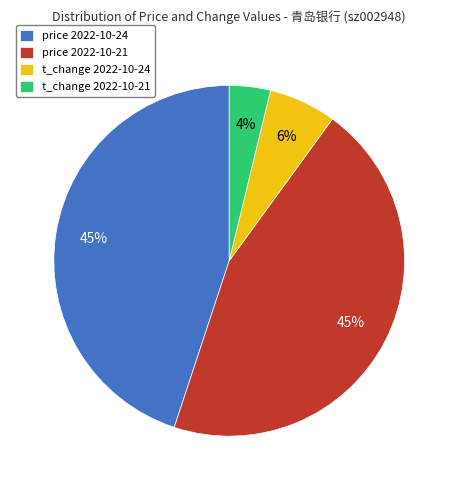

What is the smallest slice in the pie chart?

t_change 2022-10-21